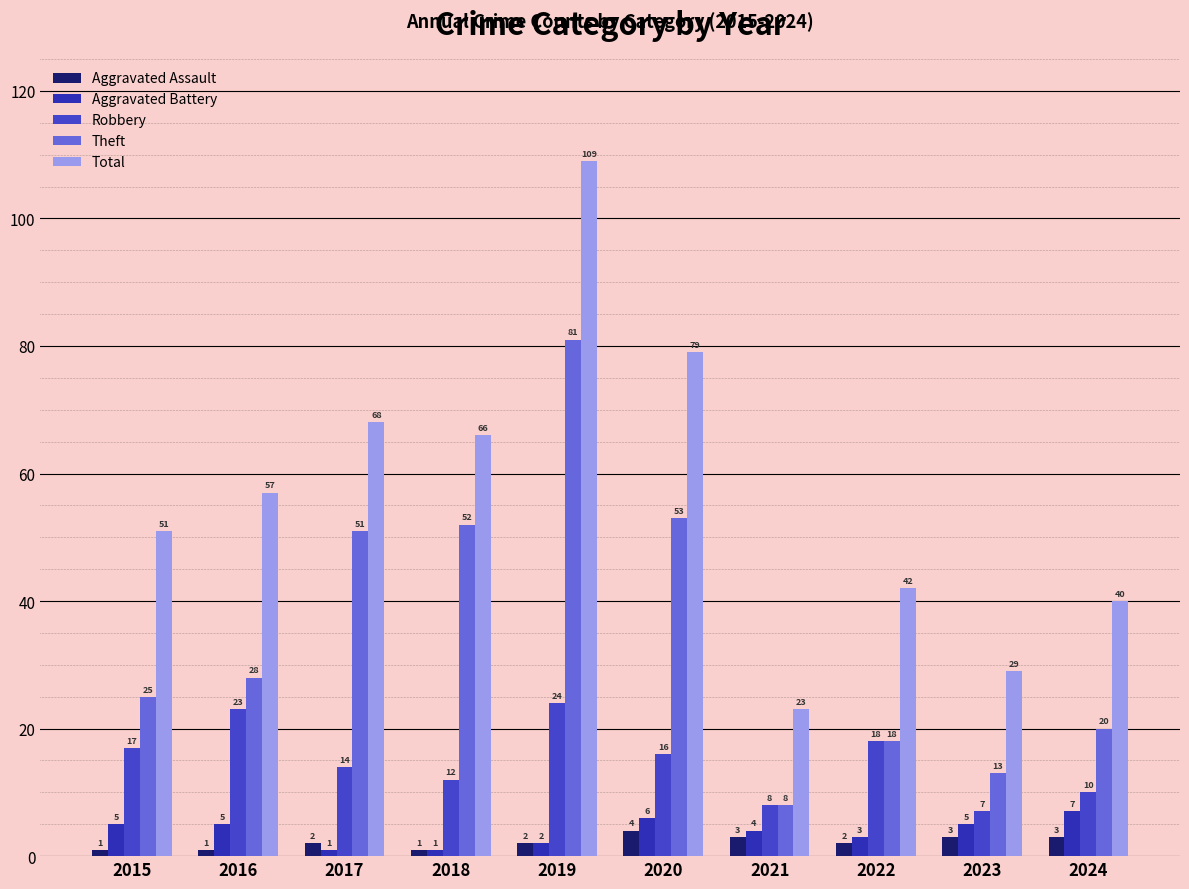

Reading left to right, list all the values displayed in this chart.

Aggravated Assault: 1	1	2	1	2	4	3	2	3	3
Aggravated Battery: 5	5	1	1	2	6	4	3	5	7
Robbery: 17	23	14	12	24	16	8	18	7	10
Theft: 25	28	51	52	81	53	8	18	13	20
Total: 51	57	68	66	109	79	23	42	29	40